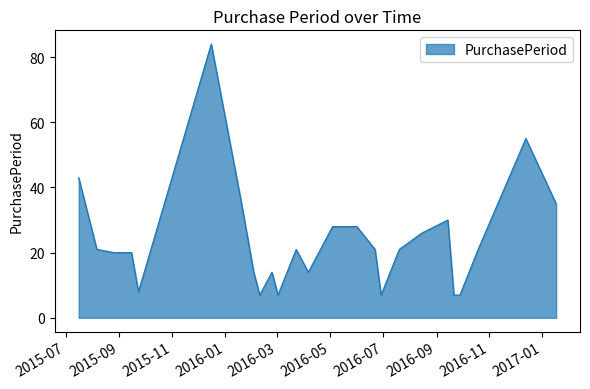

What is the difference between the maximum and minimum values?

77